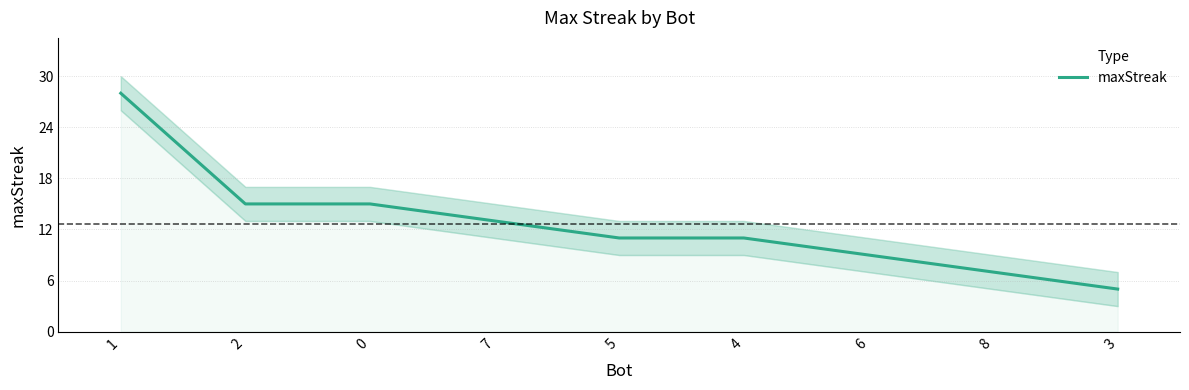

How many data points does each series have?

9